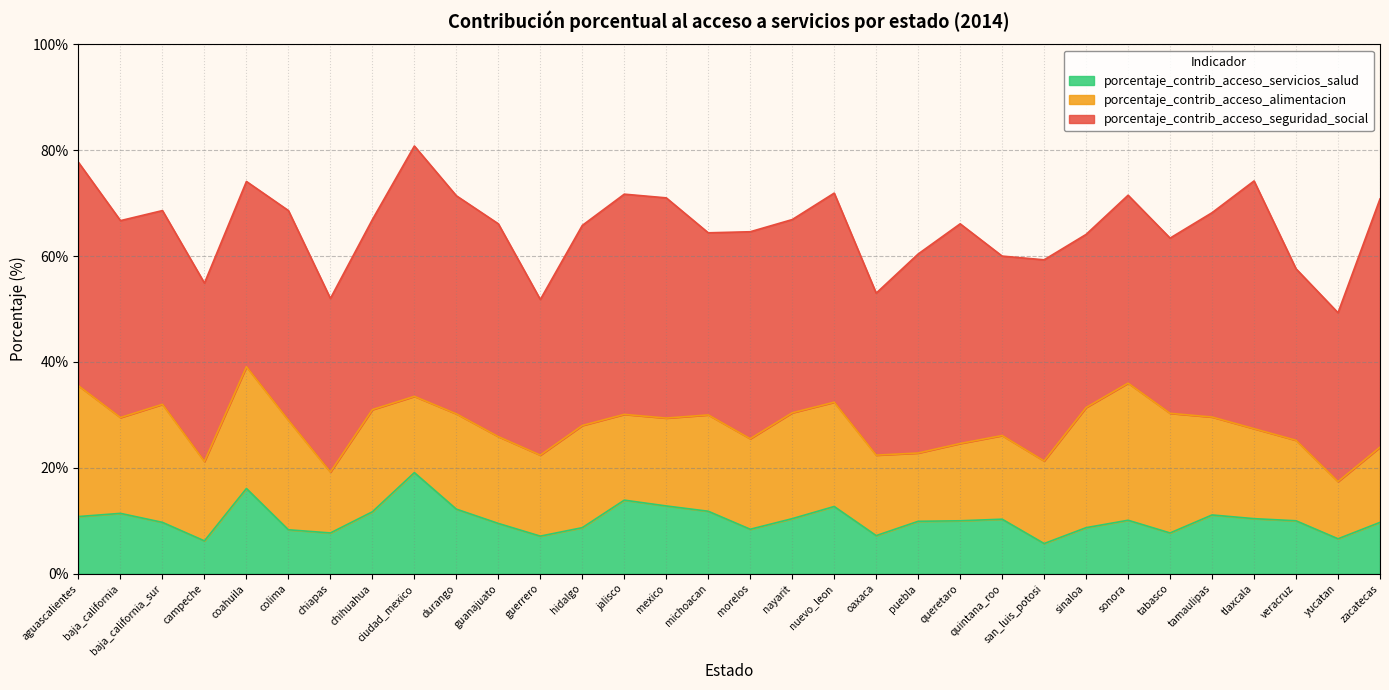

How many values in the porcentaje_contrib_acceso_servicios_salud series are below 10?

15